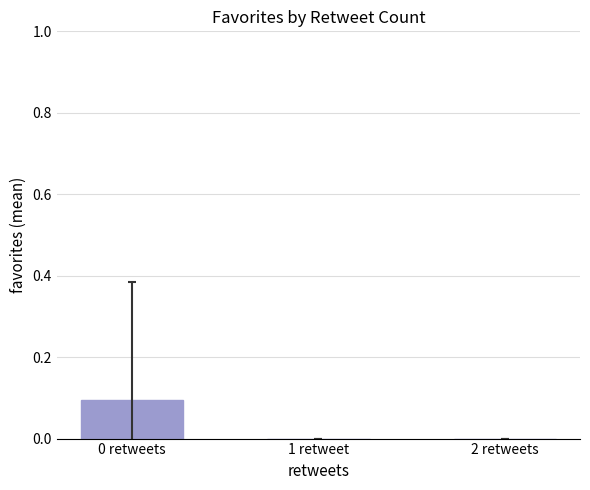

True or false: the data shows 0.0 at 2 retweets.

True